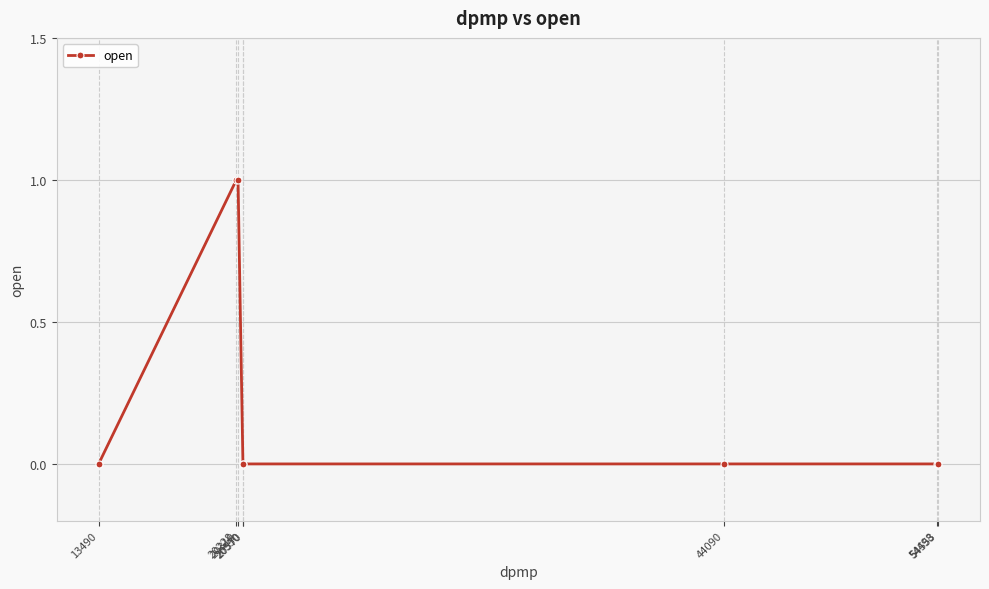

Reading right to left, extract all data points from this chart.

54553=0	54498=0	44090=0	20570=0	20550=0	20310=1	20228=1	13490=0